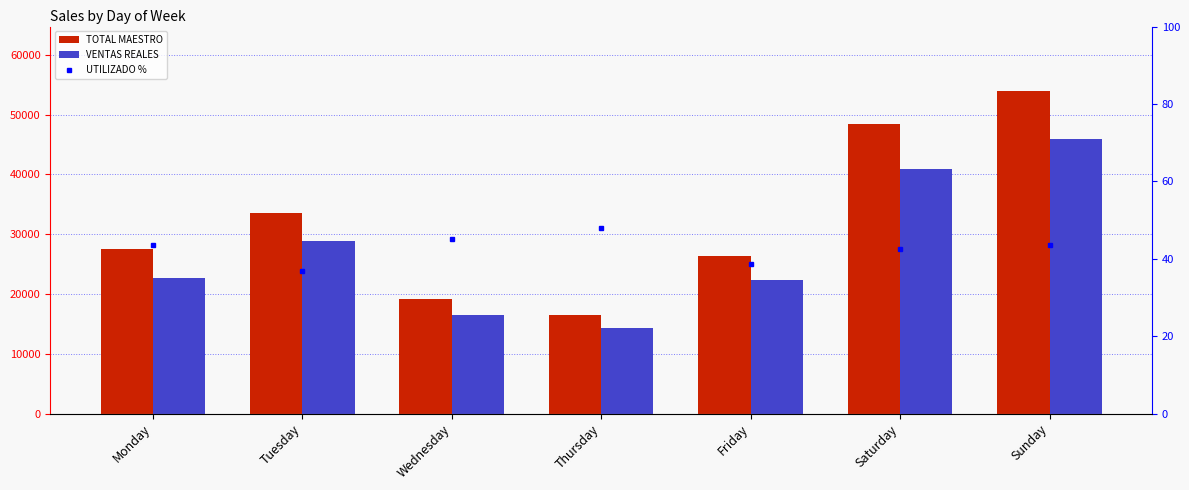

True or false: VENTAS REALES has a value of 16453.5 at Wednesday.

True